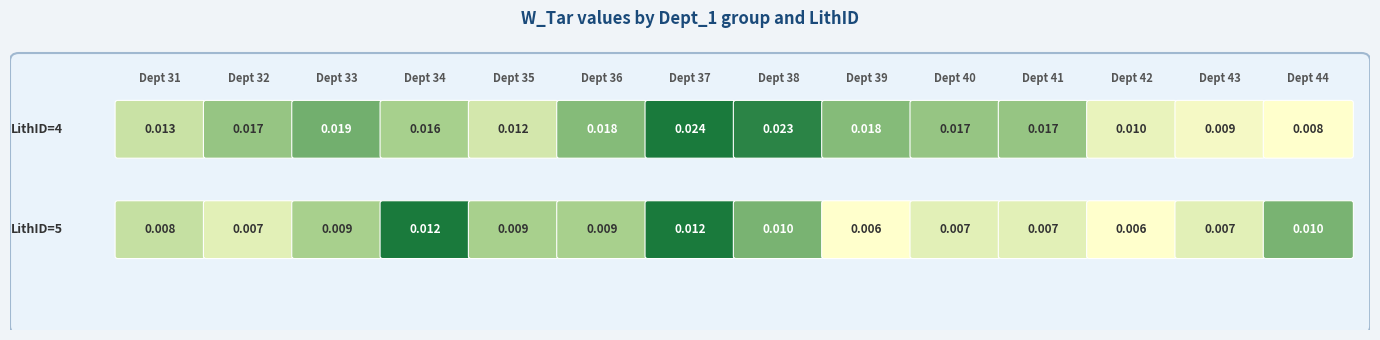

What is the sum of all LithID=4 values?

0.2